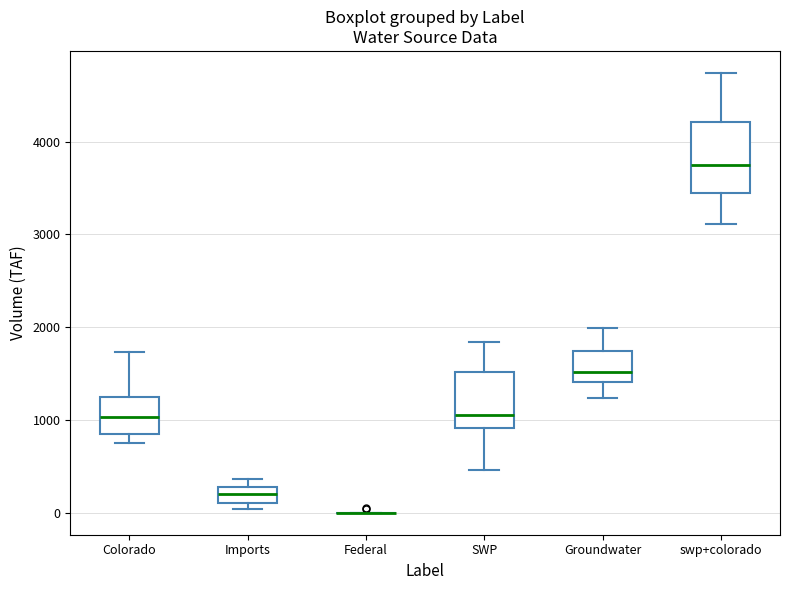

Reading left to right, read every box against the y-axis: the position of its median line, the range the box covers, and the ends of its whiskers. The values are not printed on the chart, so give them approximately, as read against the axis.

Colorado: median 1000, box 900 to 1200, whiskers 800 to 1700
Imports: median 200, box 100 to 300, whiskers 0 to 400
Federal: box collapsed to a line at 0, whiskers 0 to 0
SWP: median 1100, box 900 to 1500, whiskers 500 to 1800
Groundwater: median 1500, box 1400 to 1700, whiskers 1200 to 2000
swp+colorado: median 3800, box 3400 to 4200, whiskers 3100 to 4700